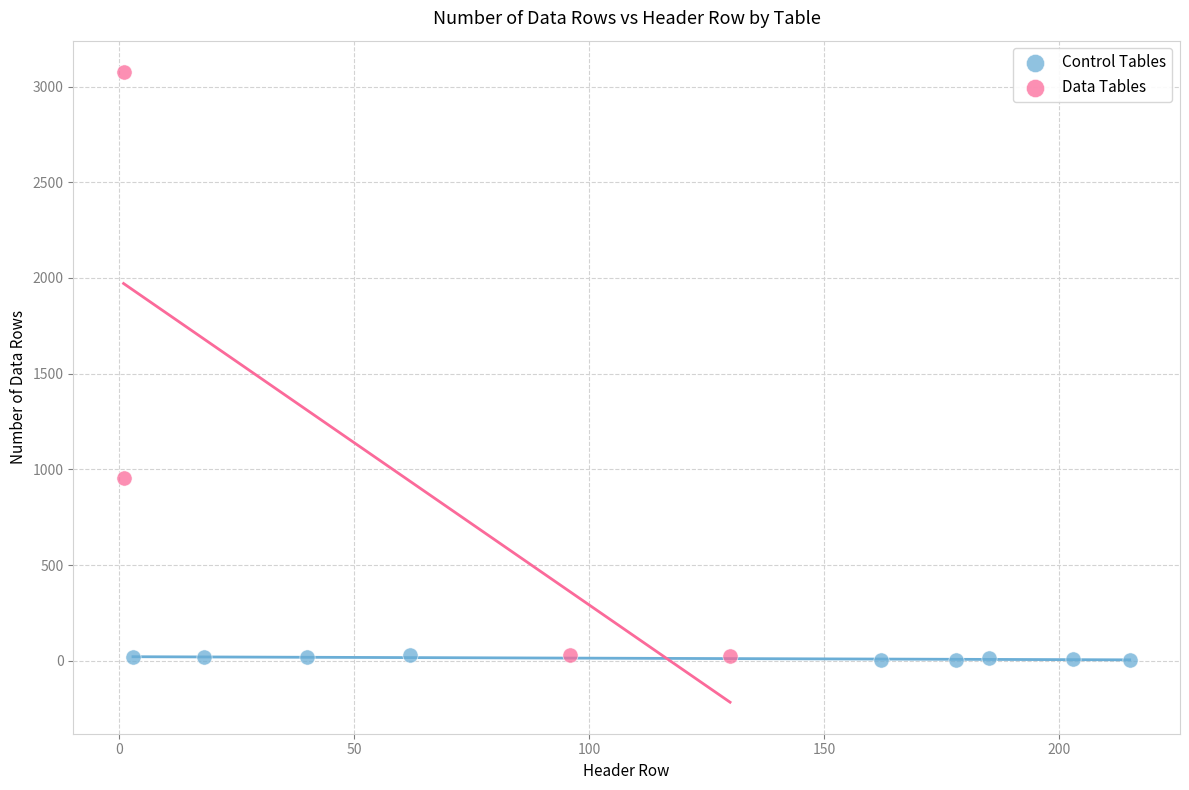

Which series contains the highest Y value?

Data Tables